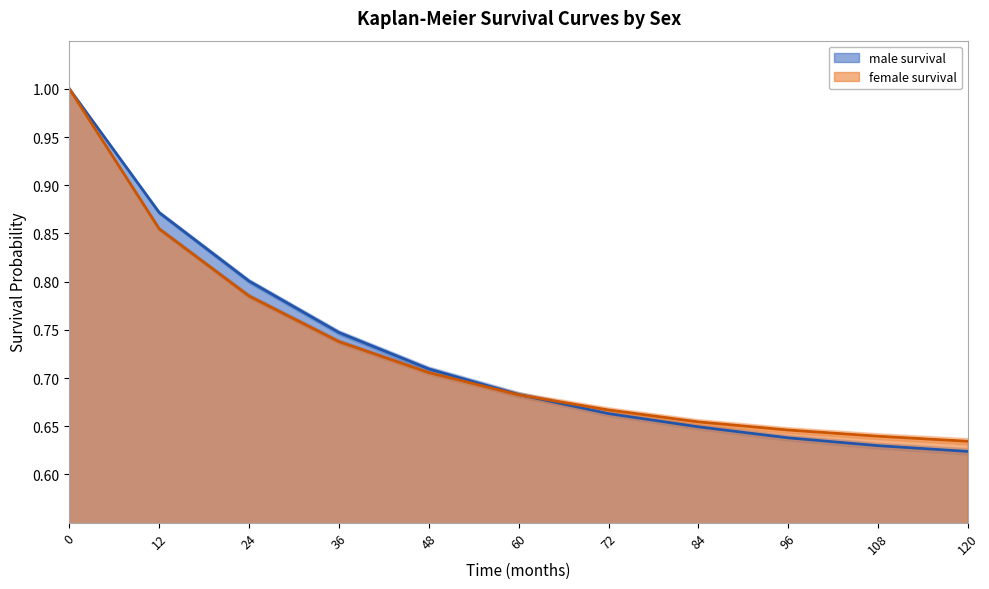

How many lines are shown in the chart?

2